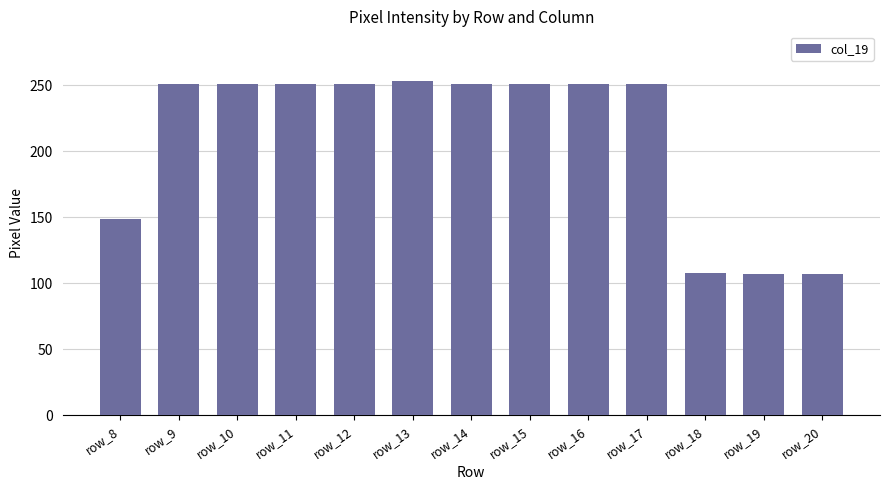

At which label is the value closest to 180?

row_8